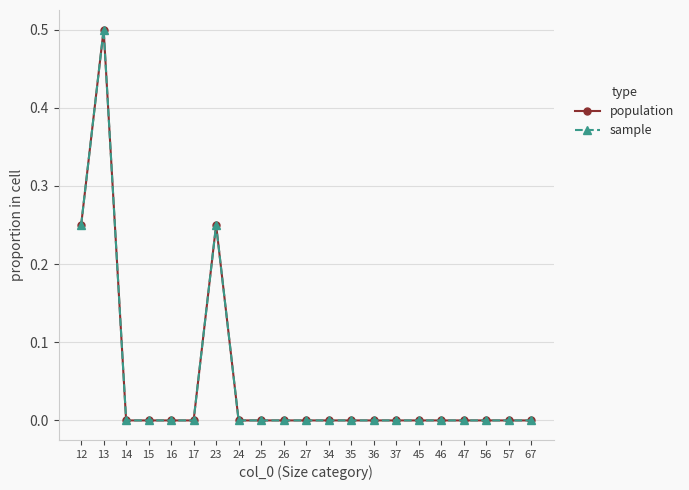

Does the chart have visible grid lines?

Yes